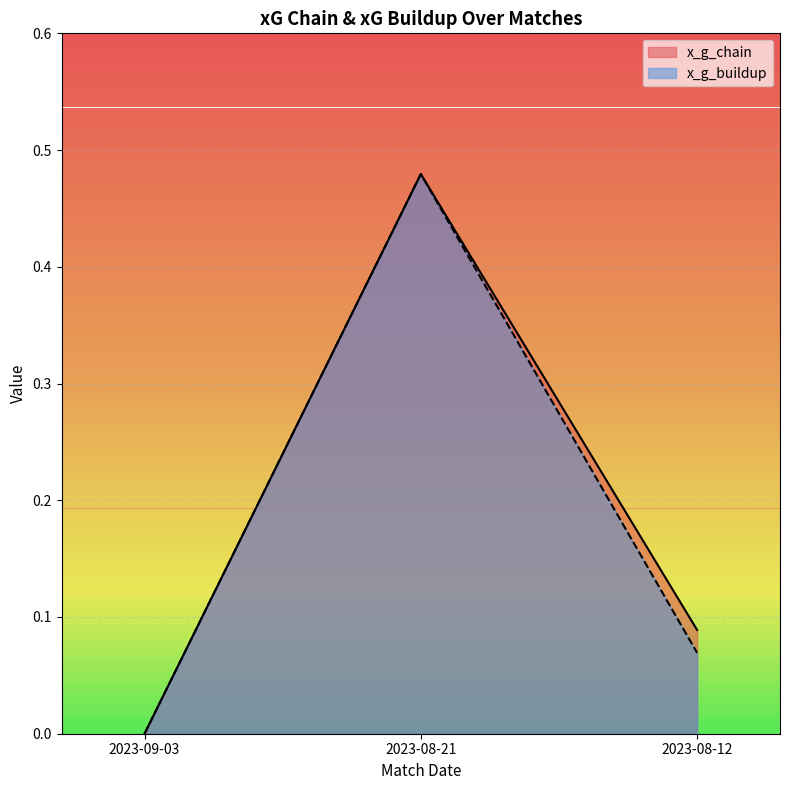

How many series are shown in this chart?

2